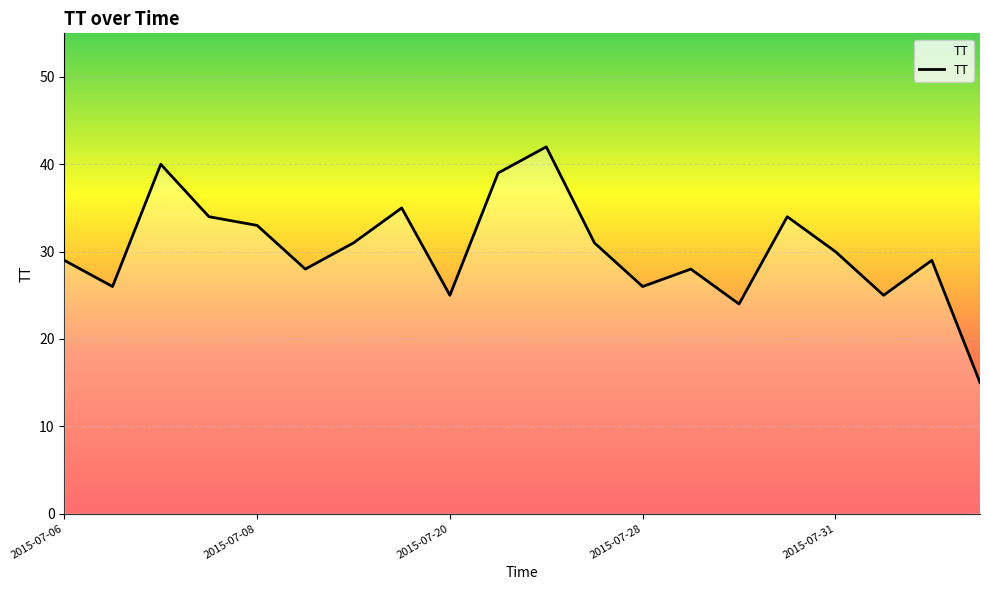

What is the difference between the maximum and minimum values?

27